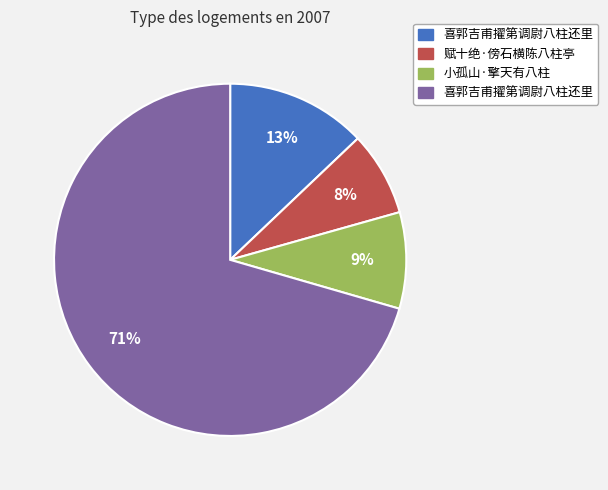

Does any single category account for the majority?

Yes